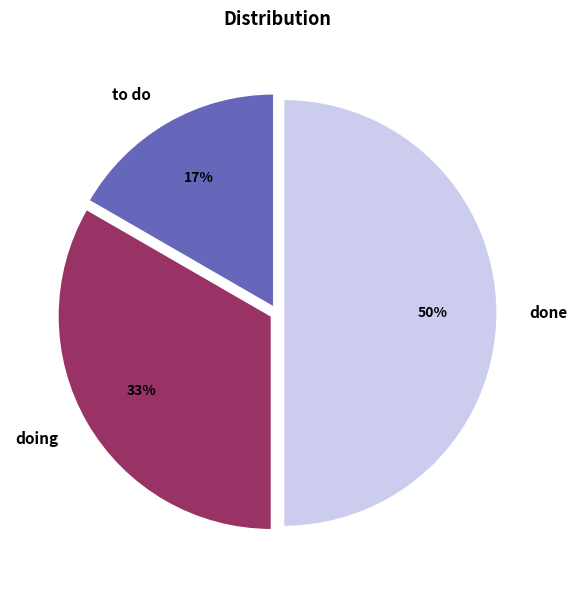

Which has a higher value, doing or done?

done